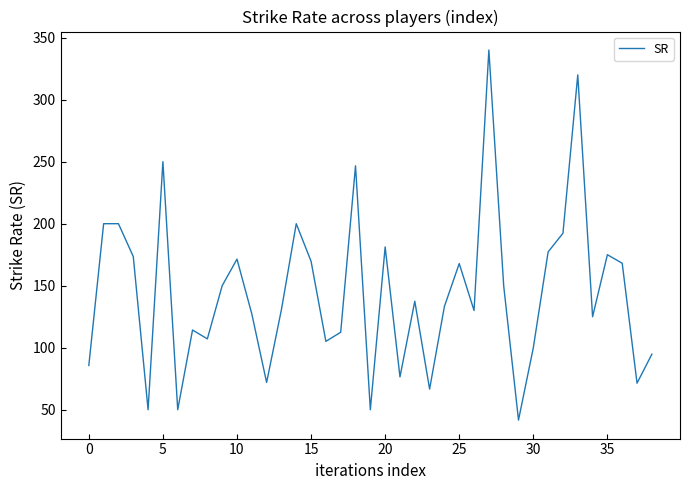

What is the maximum value shown in the chart?

340.0